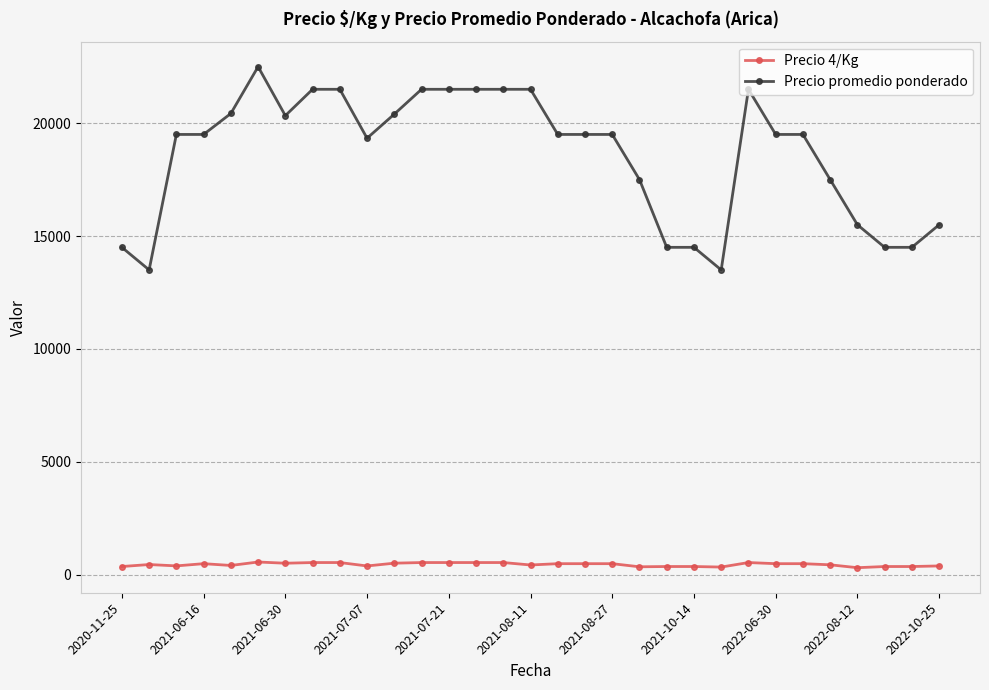

True or false: Precio promedio ponderado has more than 1 interior local peaks.

True